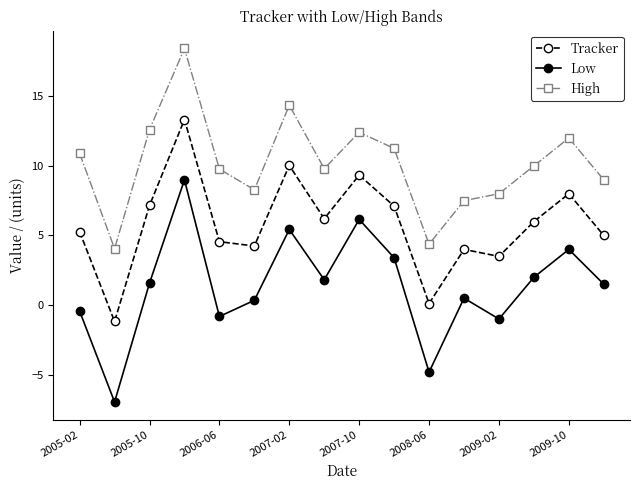

What is the sum of all Low values?

21.7